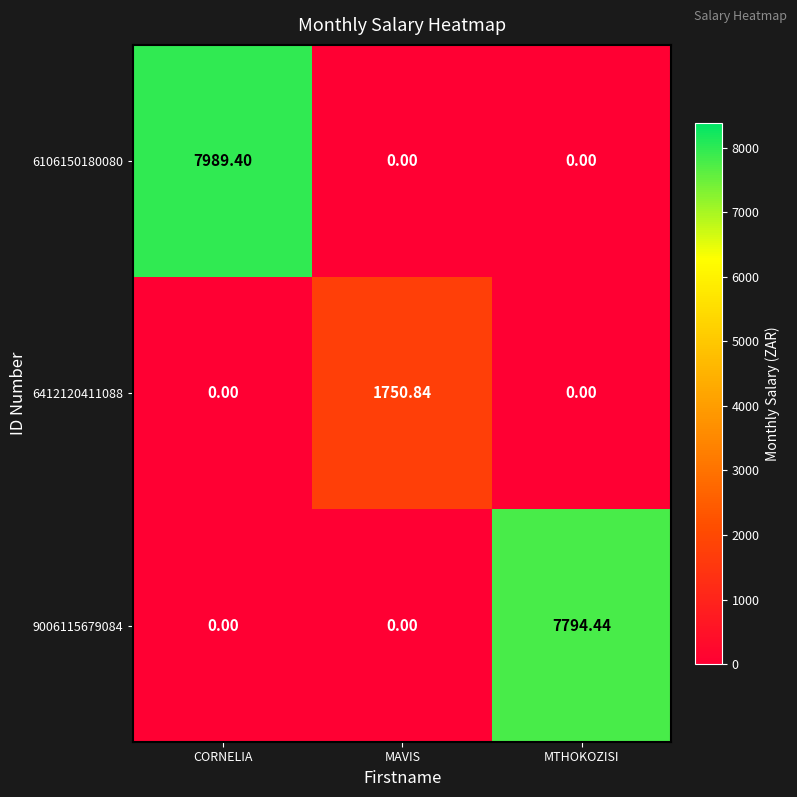

List the series in order of their peak value, highest first.

6106150180080, 9006115679084, 6412120411088